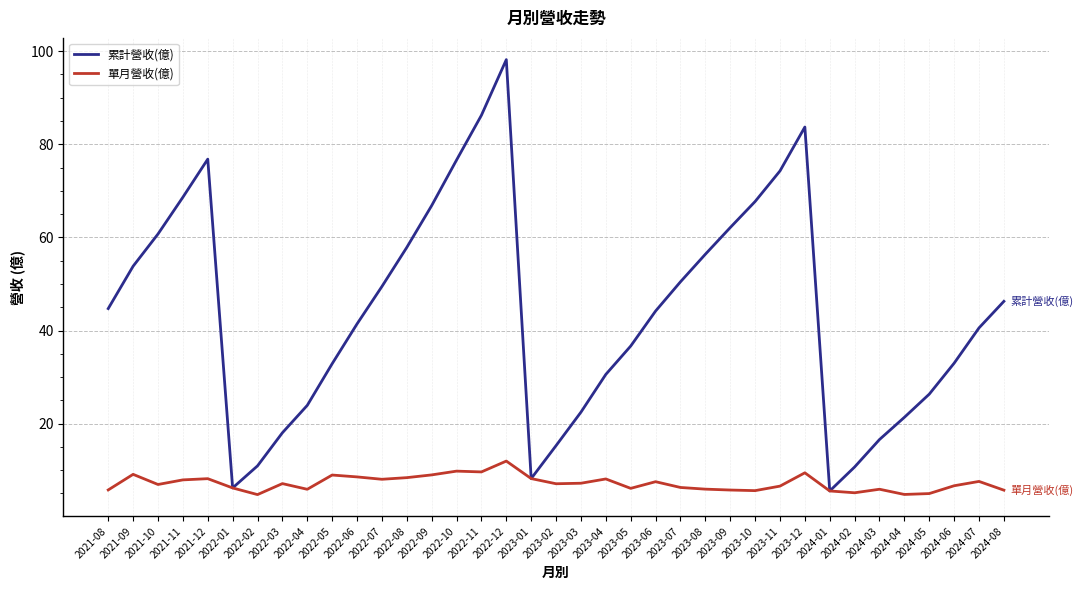

What is the difference between the maximum and minimum values in the 單月營收(億) series?

7.2